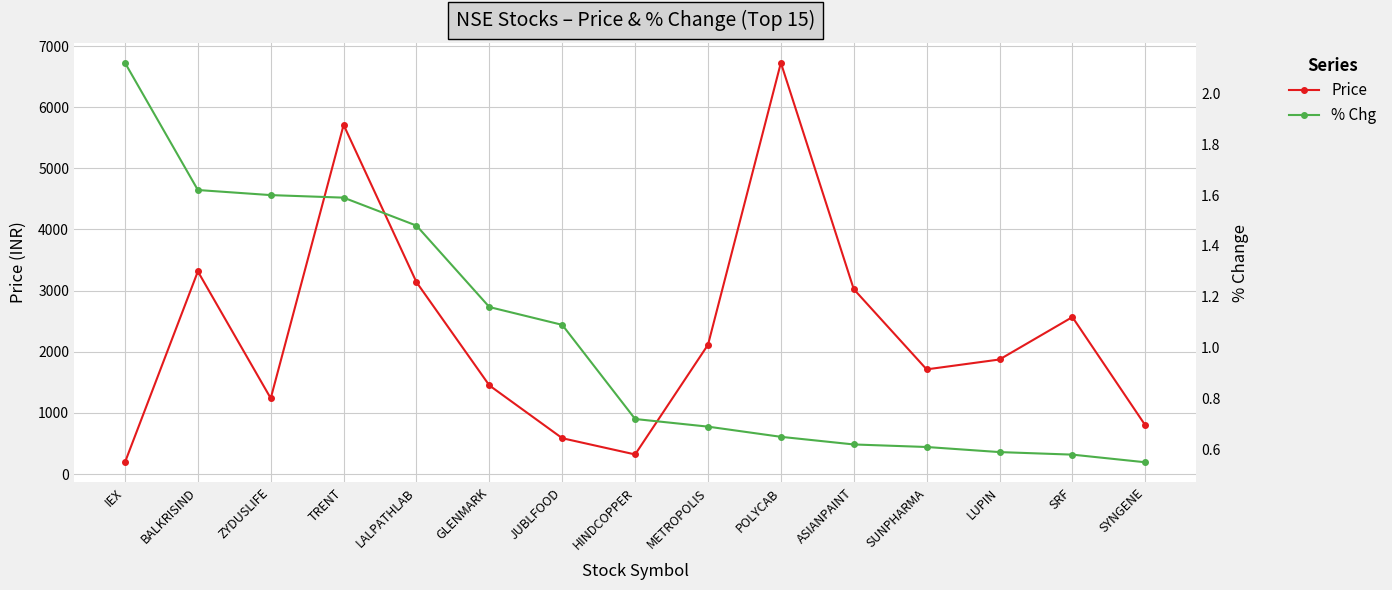

Which series has the widest spread of values?

Price